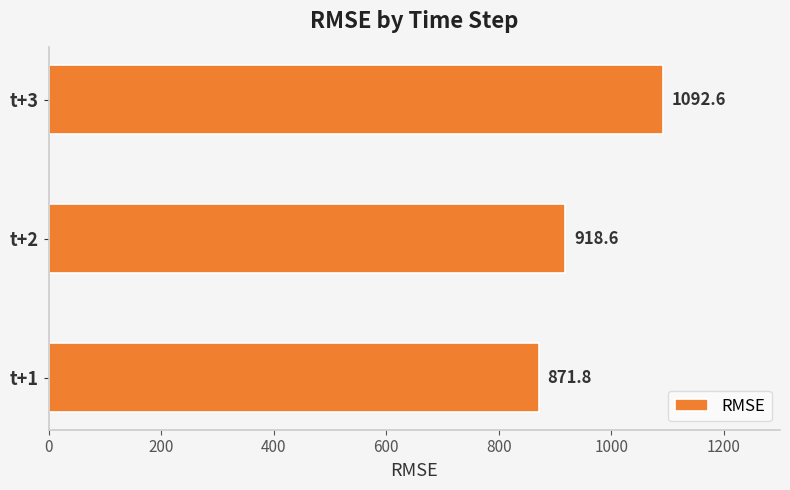

How many bars are there in total?

3